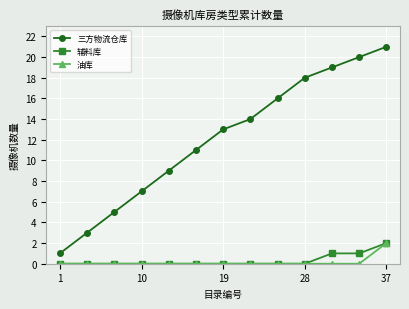

How many categories are shown in the chart?

13